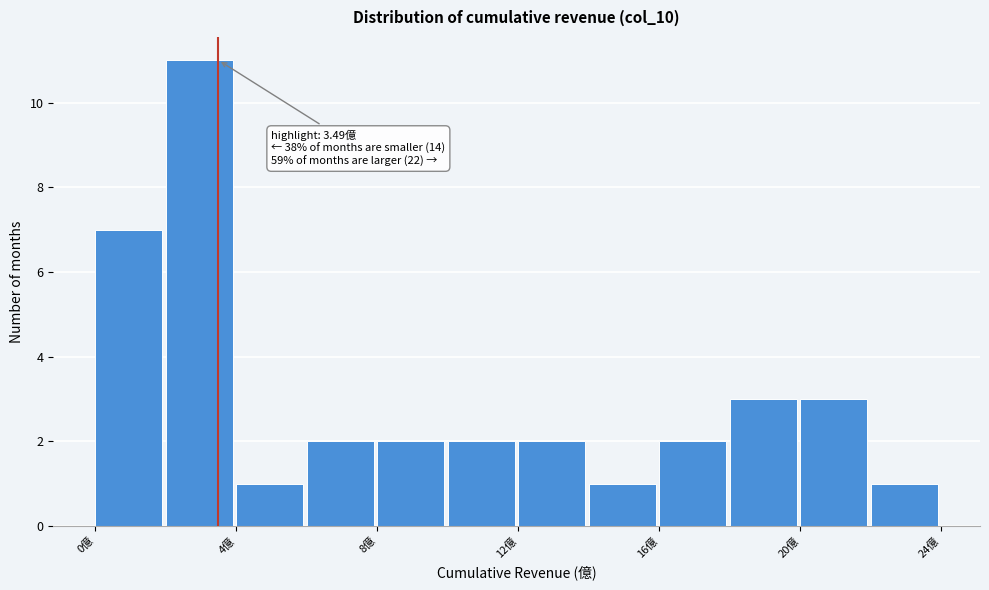

Over which range of the x-axis is the bar tallest?

2 to 4